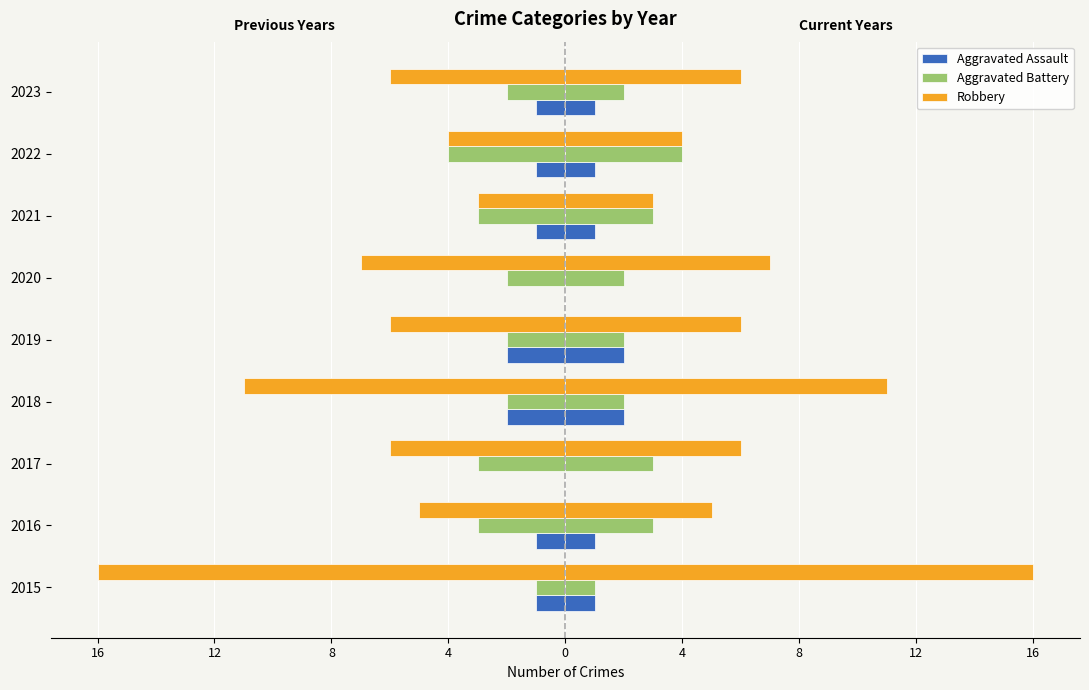

Reading left to right, list all the values displayed in this chart.

Aggravated Assault (Left): -1	-1	0	-2	-2	0	-1	-1	-1
Aggravated Assault: 1	1	0	2	2	0	1	1	1
Aggravated Battery (Left): -1	-3	-3	-2	-2	-2	-3	-4	-2
Aggravated Battery: 1	3	3	2	2	2	3	4	2
Robbery (Left): -16	-5	-6	-11	-6	-7	-3	-4	-6
Robbery: 16	5	6	11	6	7	3	4	6